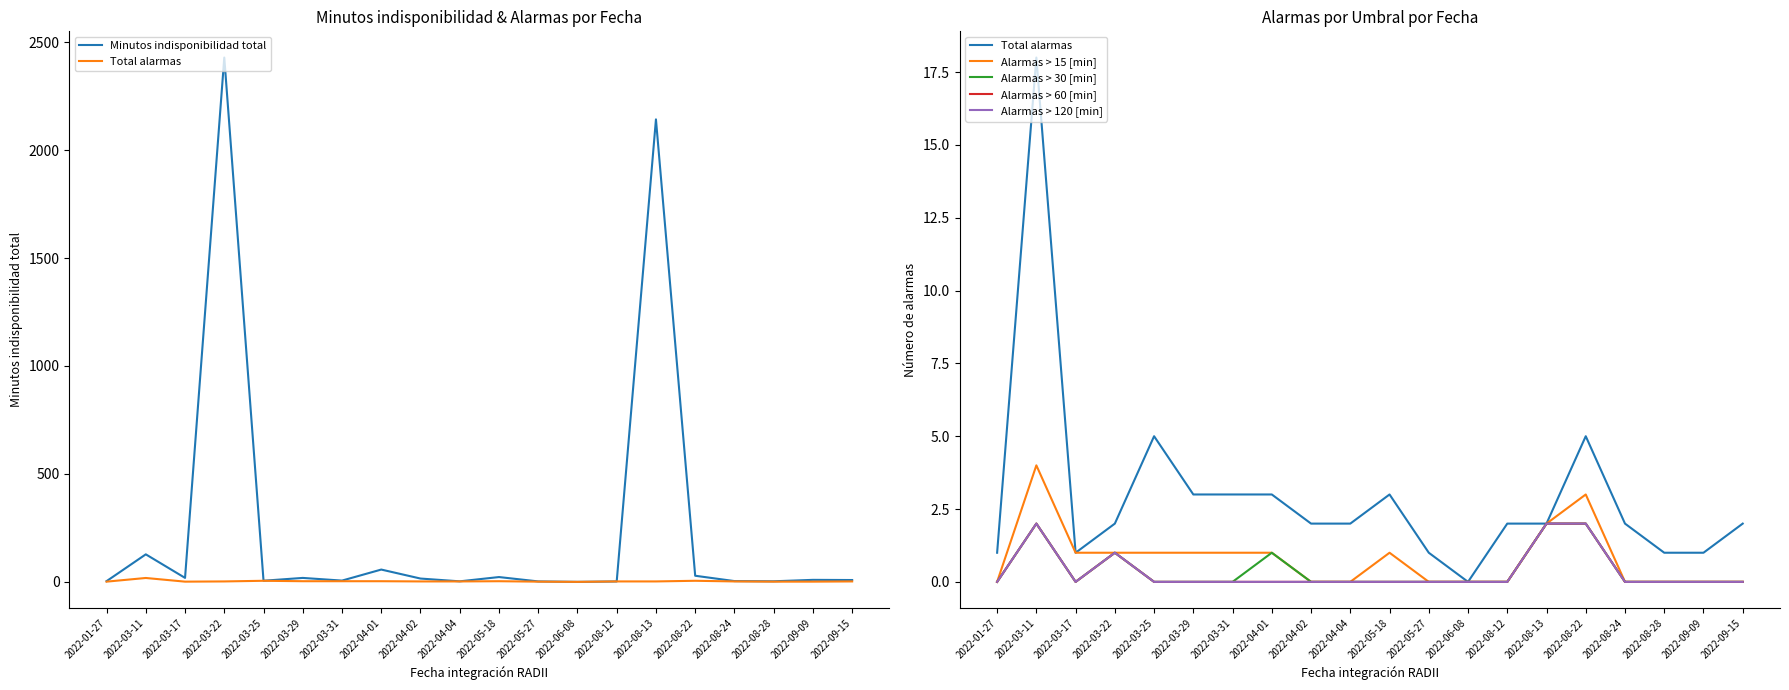

What is the difference between the maximum and second lowest values in the Alarmas > 30 [min] series?

2.0